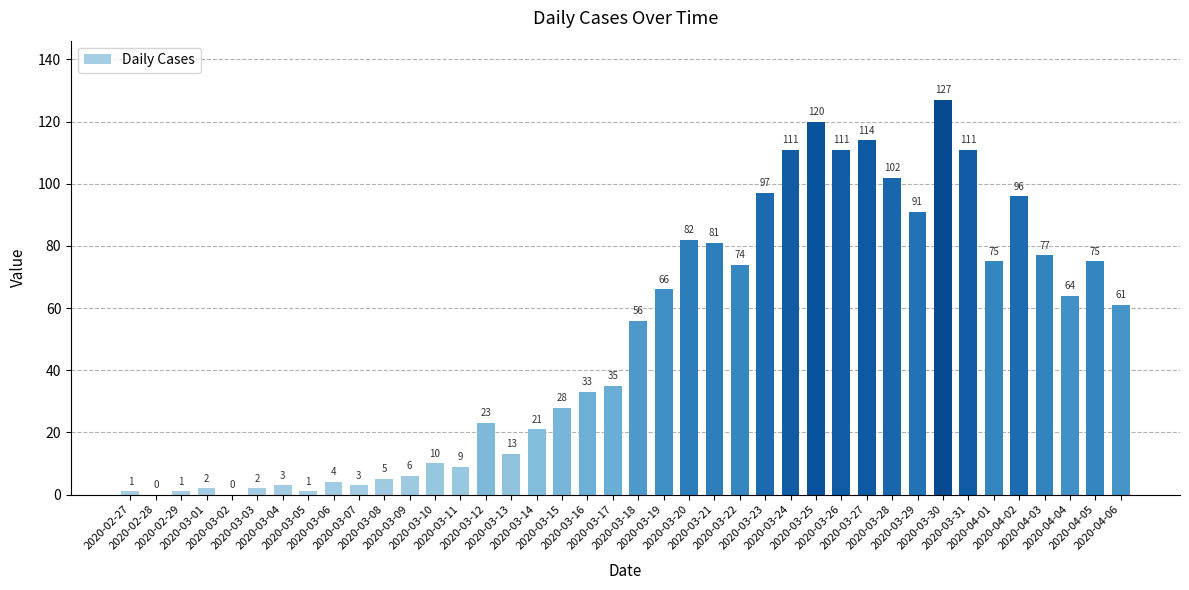

True or false: the data shows 9 at 2020-03-11.

True